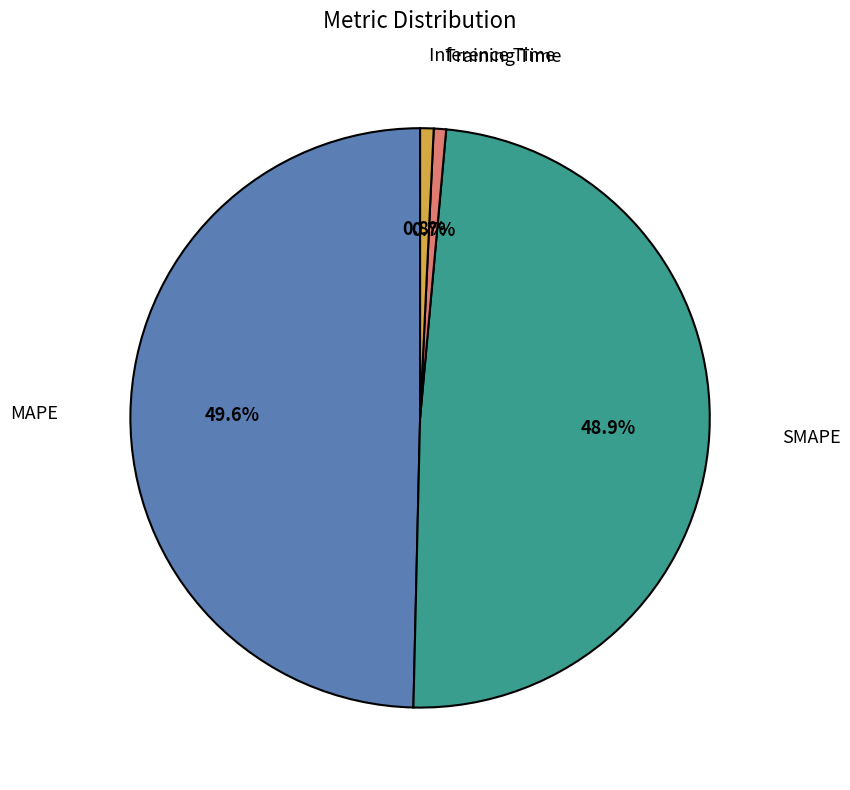

Does any single category account for the majority?

No